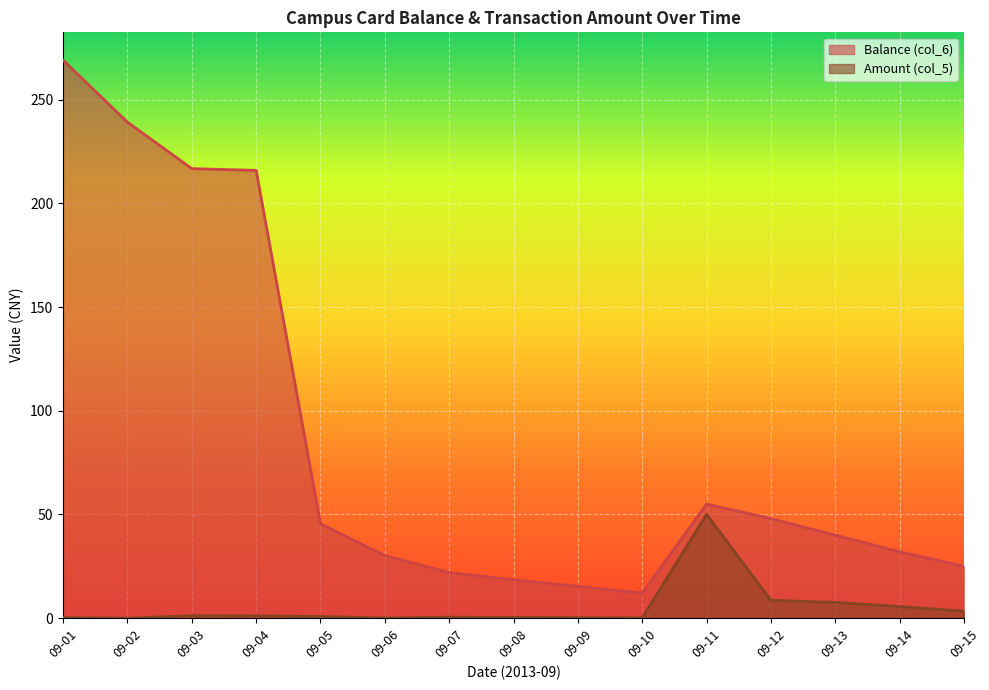

At how many categories does at least one series exceed 88?

4